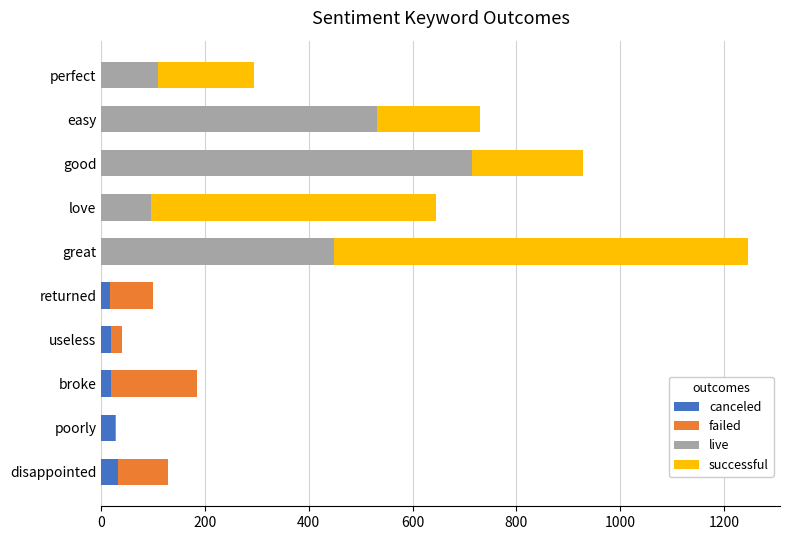

True or false: canceled has a value of 33 at disappointed.

True